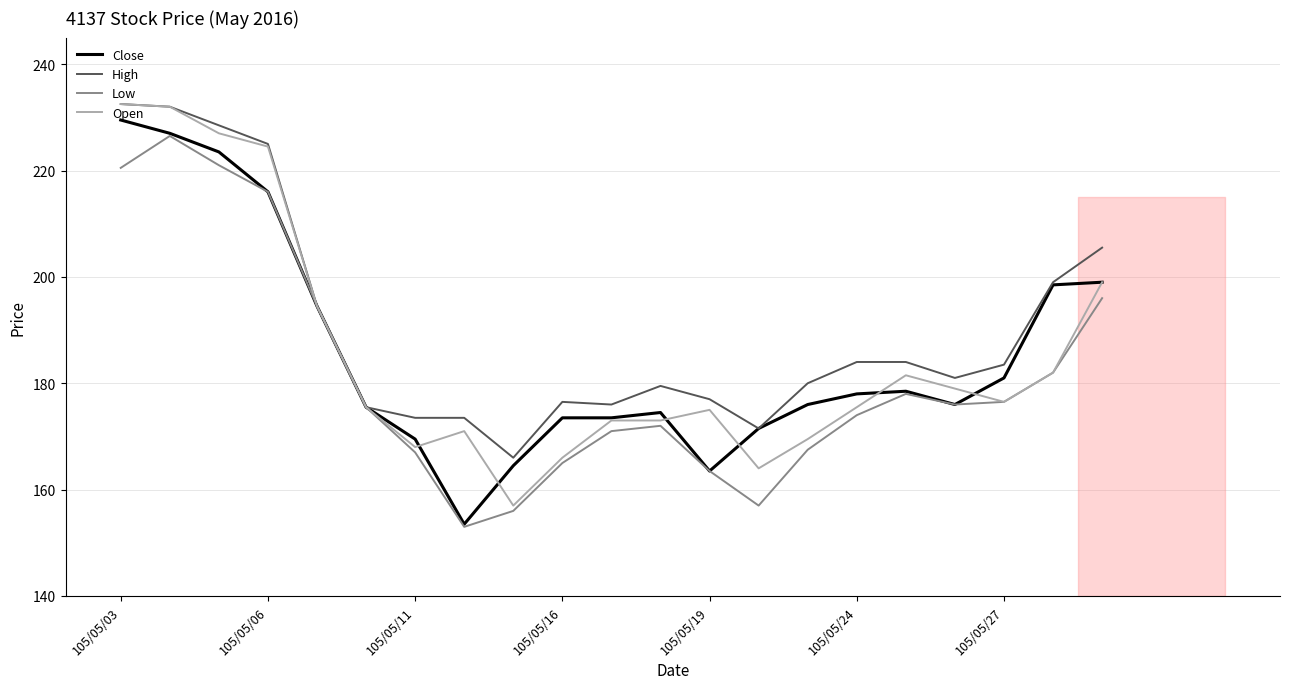

How many distinct data groups are displayed?

4